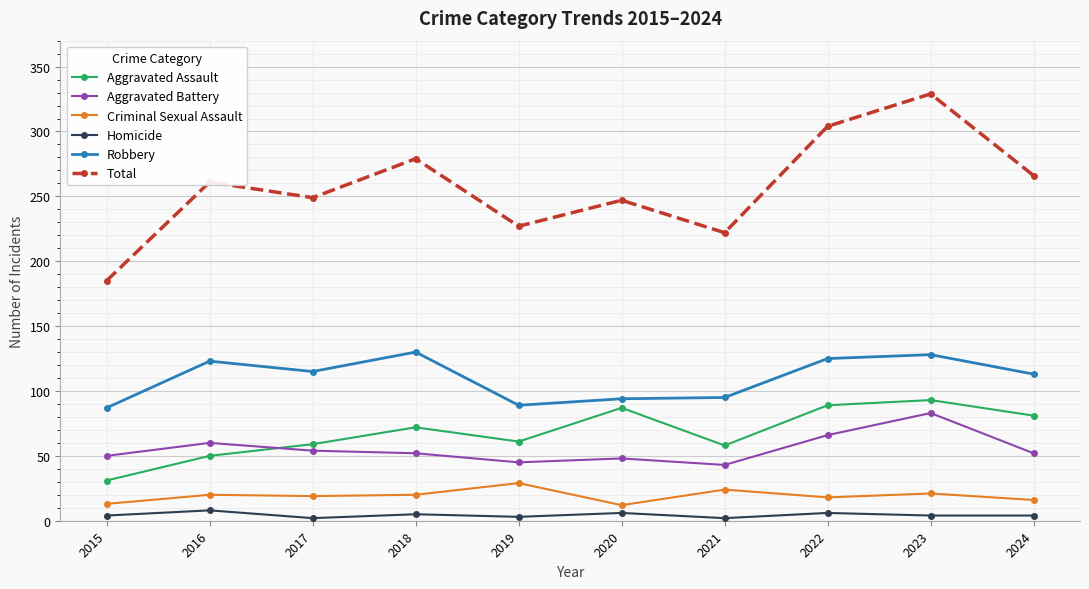

List the series in order of their peak value, highest first.

Total, Robbery, Aggravated Assault, Aggravated Battery, Criminal Sexual Assault, Homicide